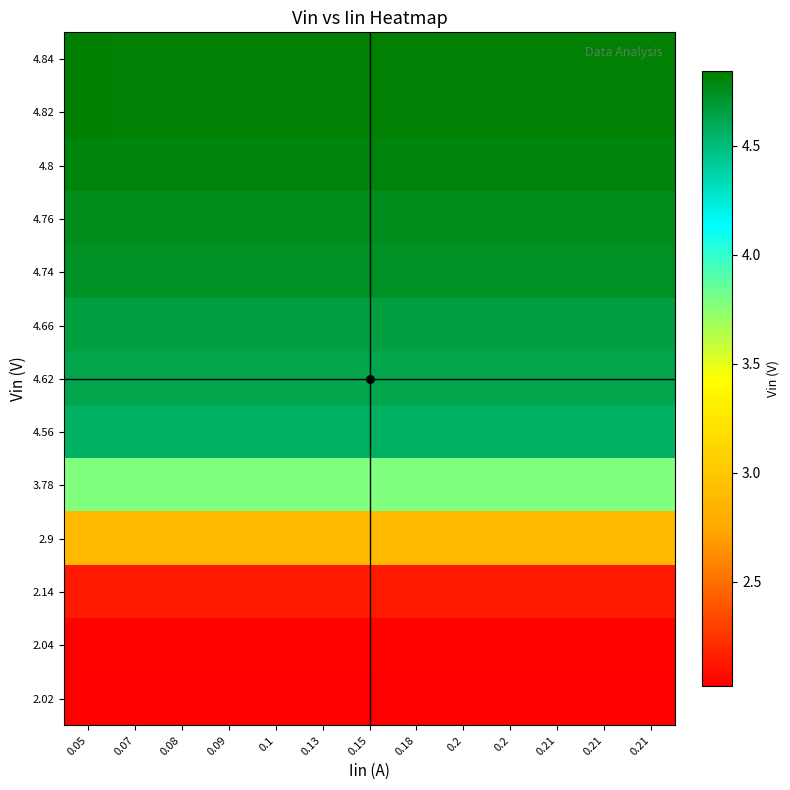

How many data points does each series have?

13